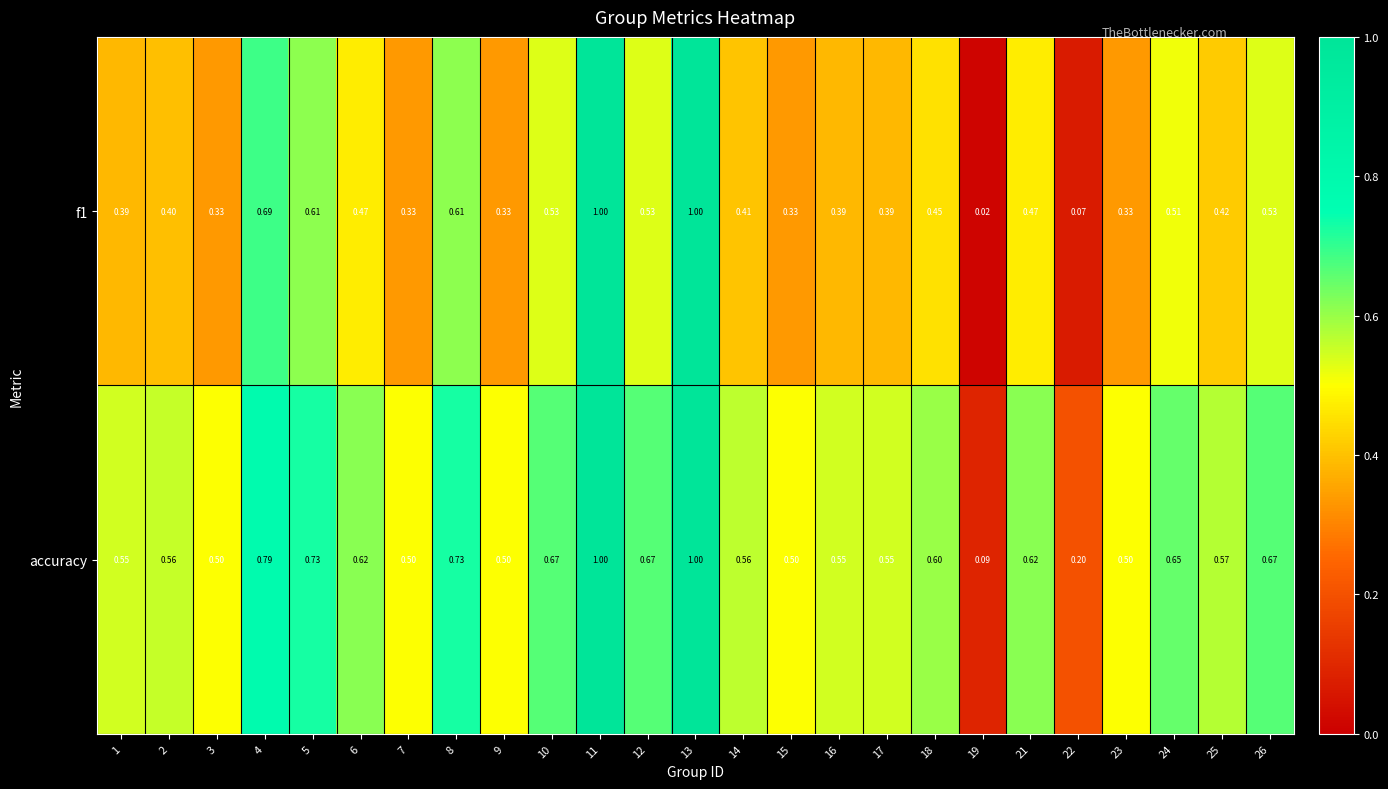

What is the total value across all series at 17?

0.9